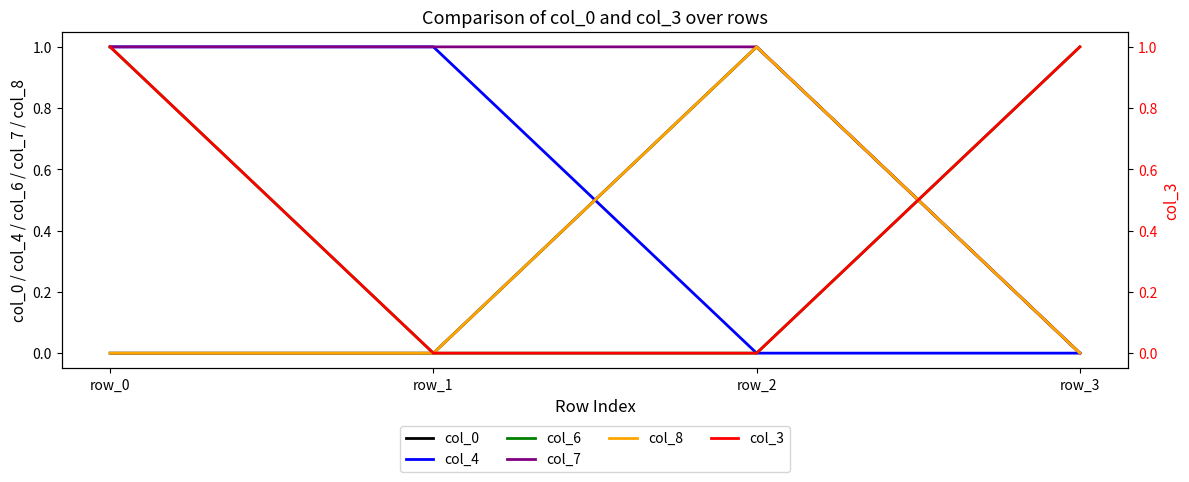

How many intersections are there between col_3 and col_7?

1